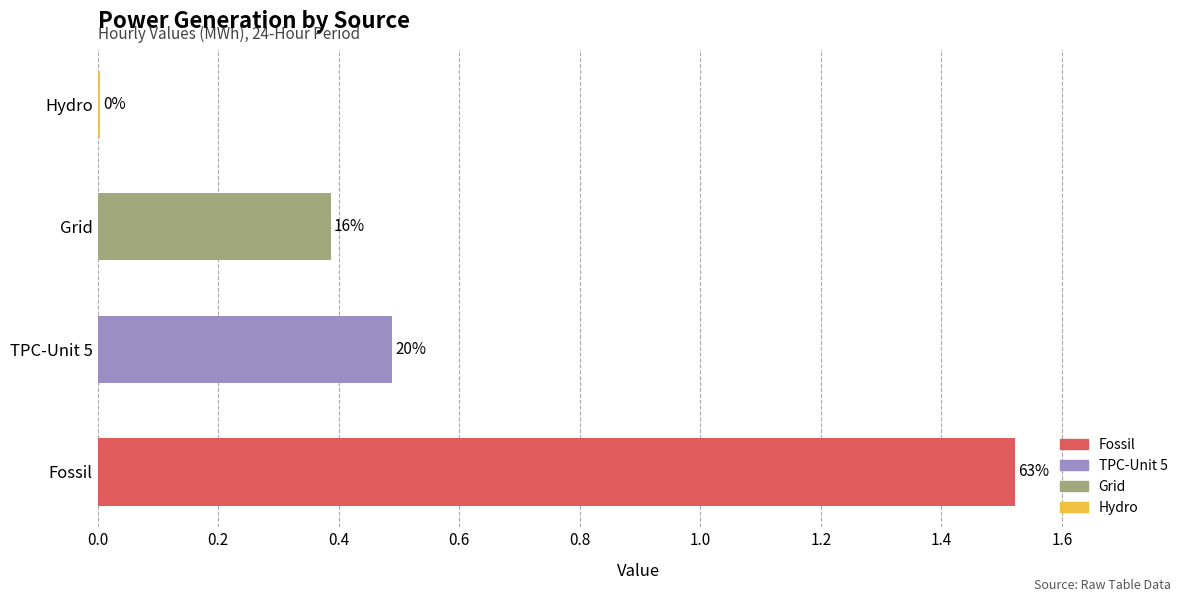

Are the bars horizontal?

Yes